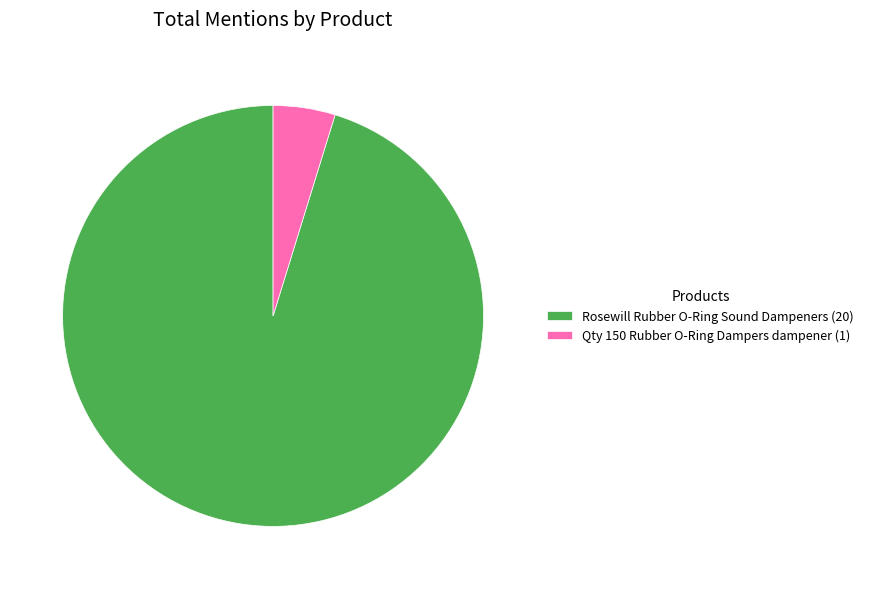

Which has a higher value, Qty 150 Rubber O-Ring Dampers dampener or Rosewill Rubber O-Ring Sound Dampeners?

Rosewill Rubber O-Ring Sound Dampeners